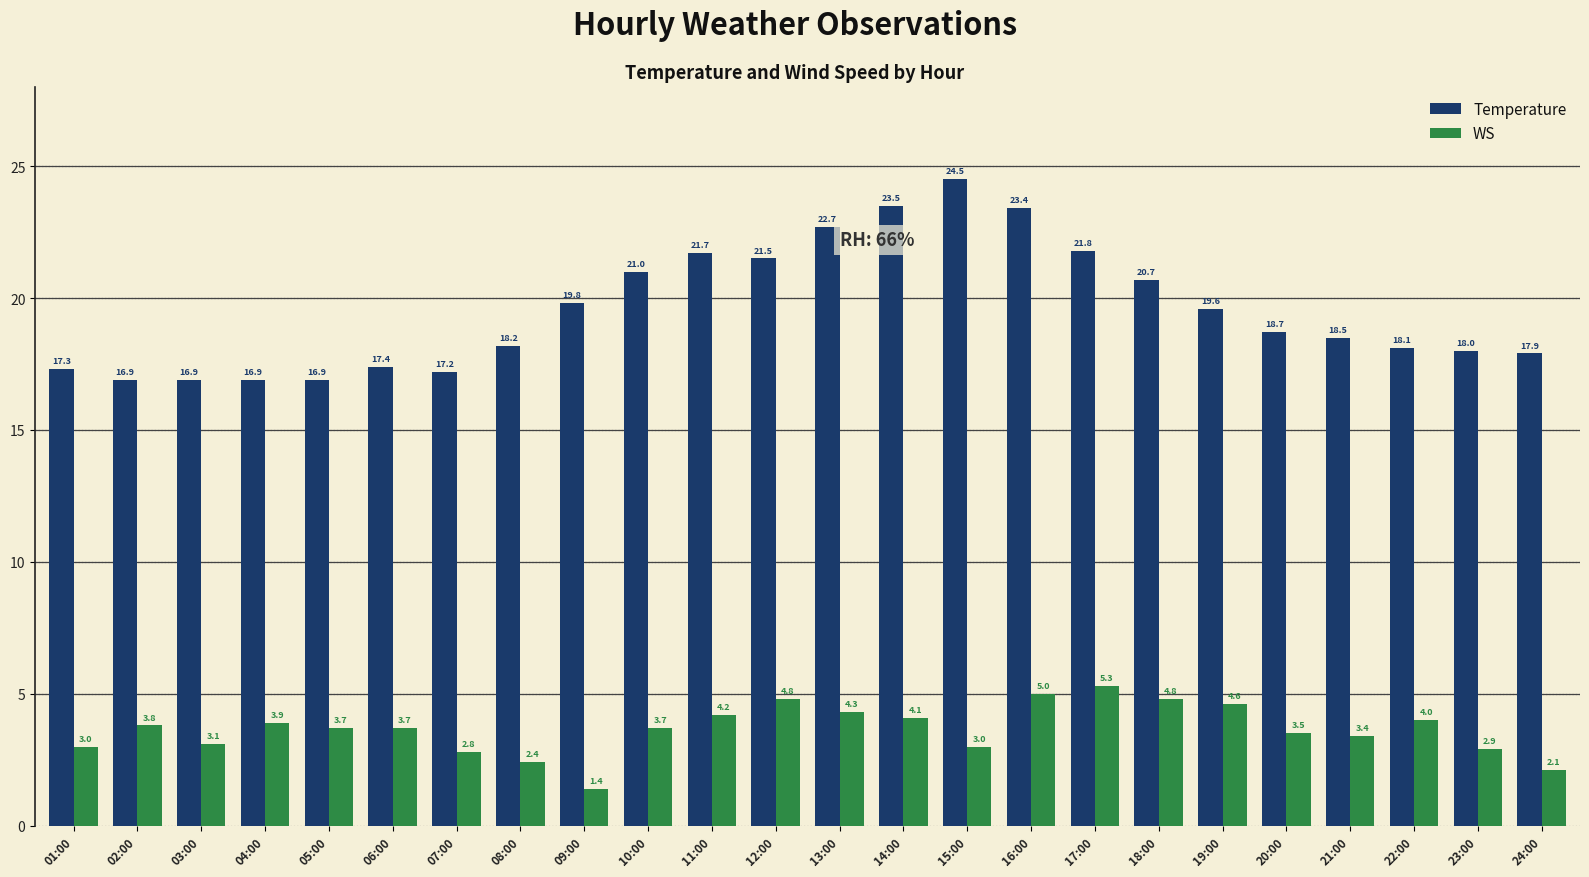

At which category is the sum across all series the highest?

16:00